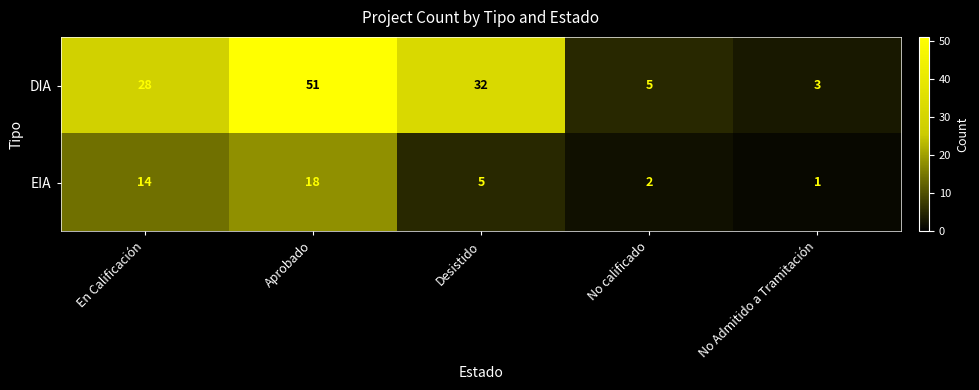

What is the greatest value displayed?

51